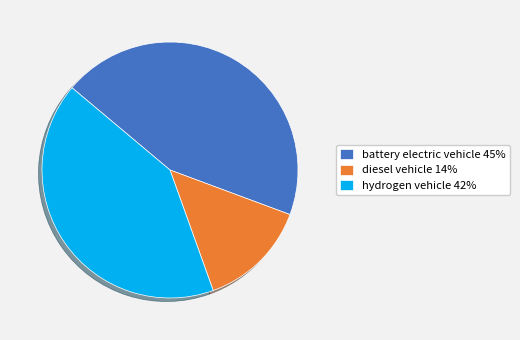

True or false: battery electric vehicle 45% accounts for 45% of the total.

True